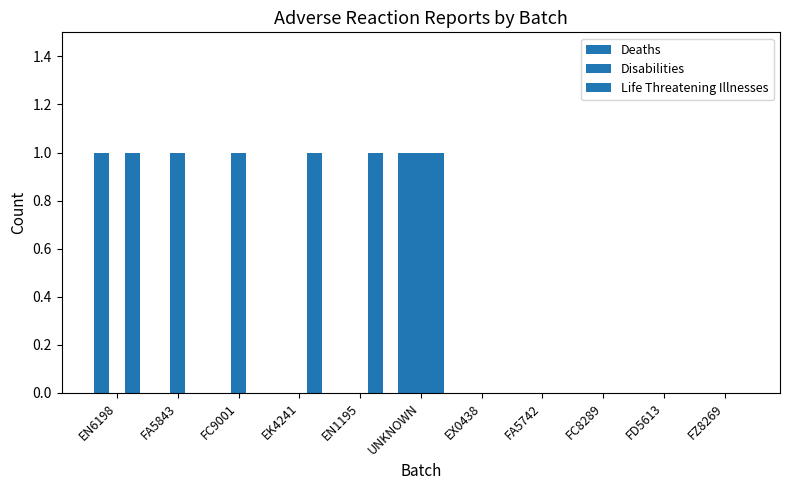

List the series in order of their peak value, highest first.

Deaths, Disabilities, Life Threatening Illnesses